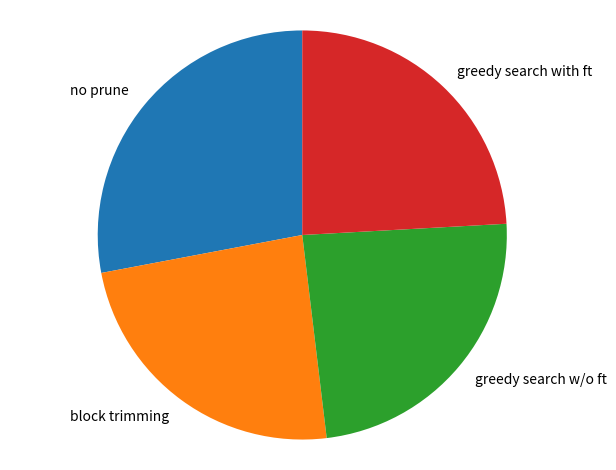

True or false: block trimming accounts for 16% of the total.

False